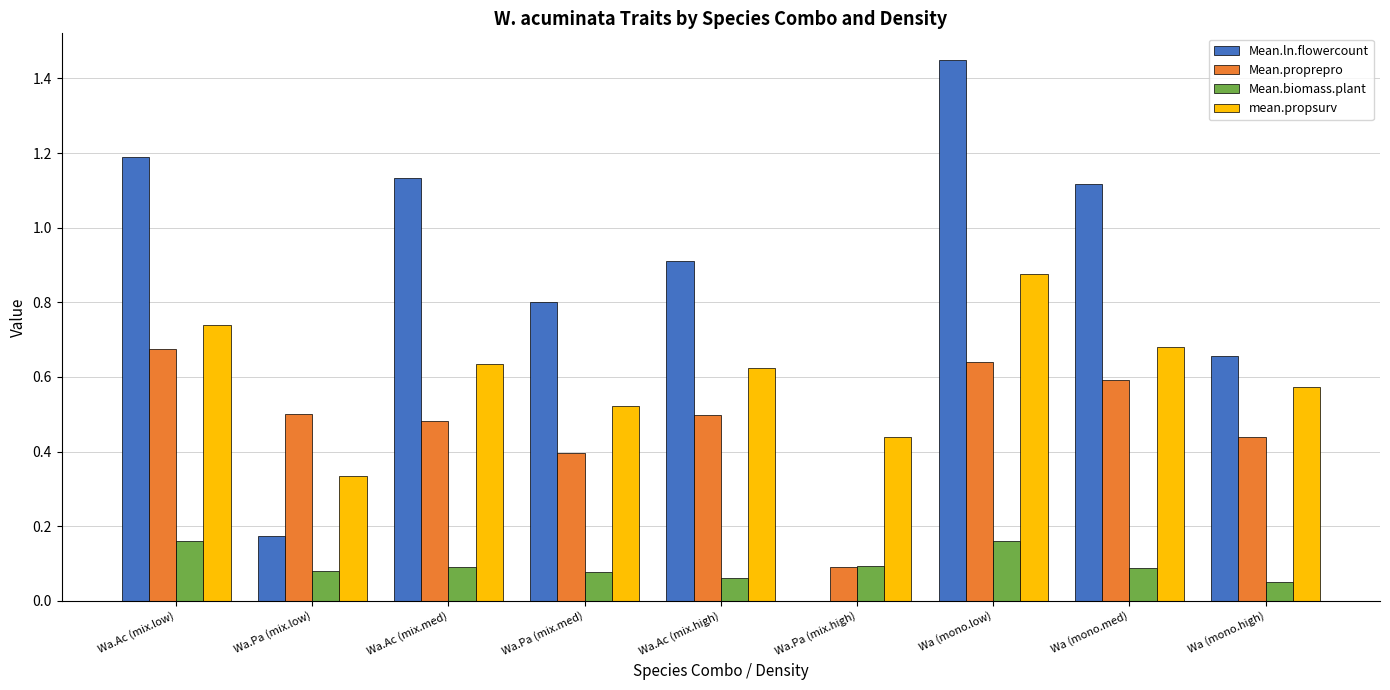

Which label corresponds to the largest value in the chart?

Wa (mono.low)